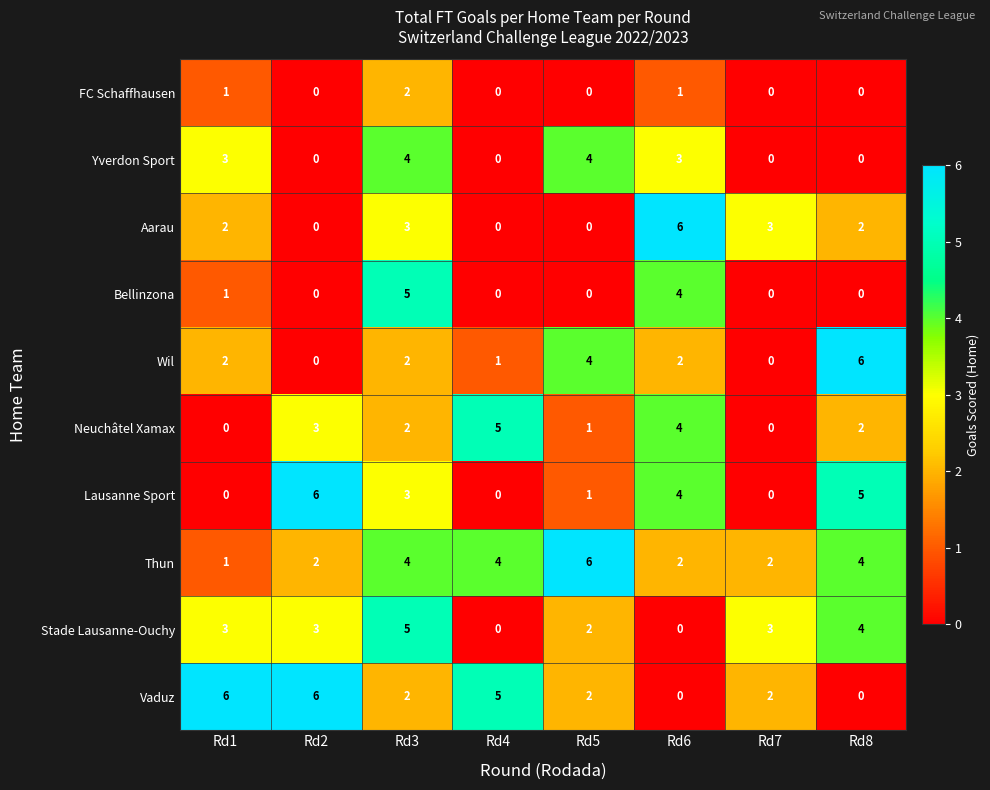

How many data points does each series have?

8